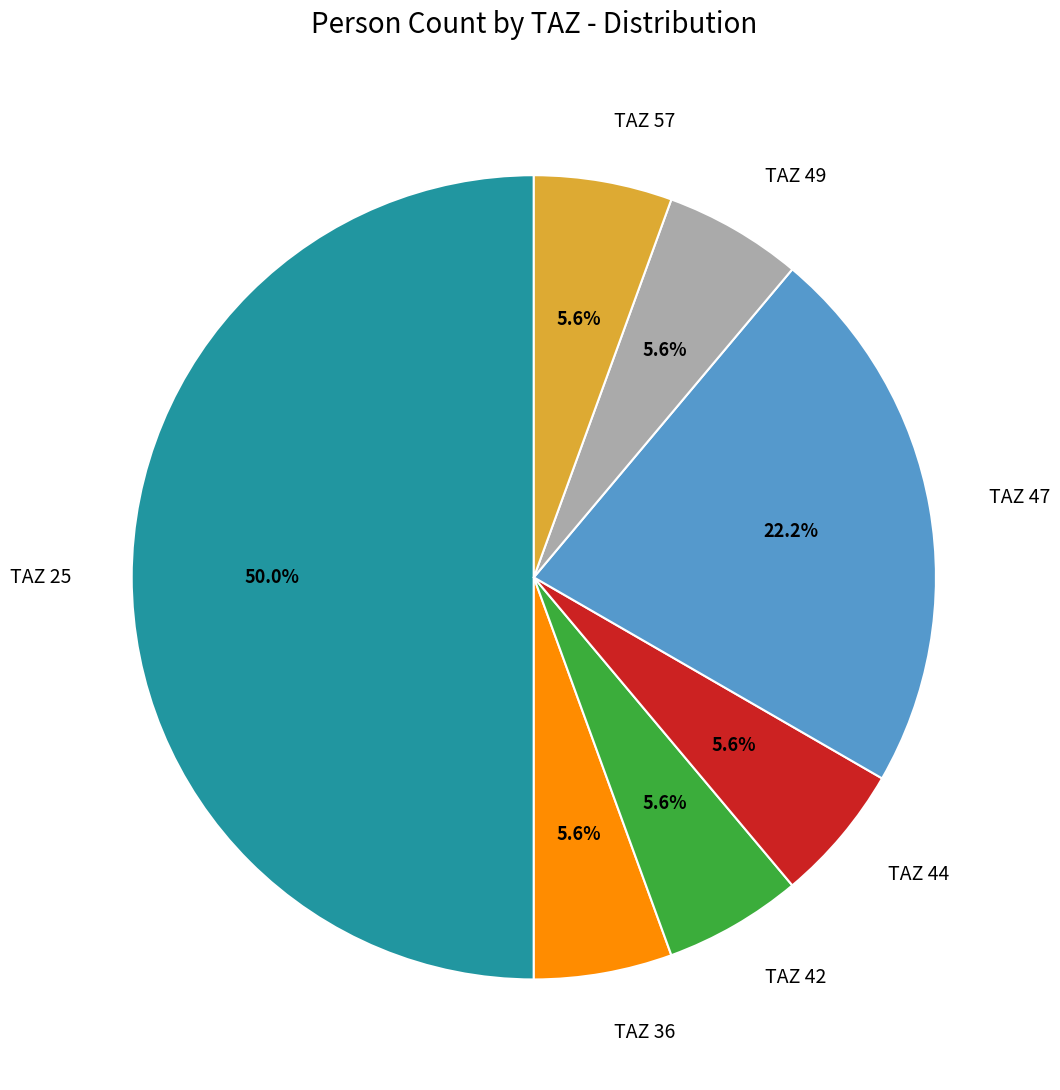

What percentage is the TAZ 47 slice, to the nearest percent?

22%